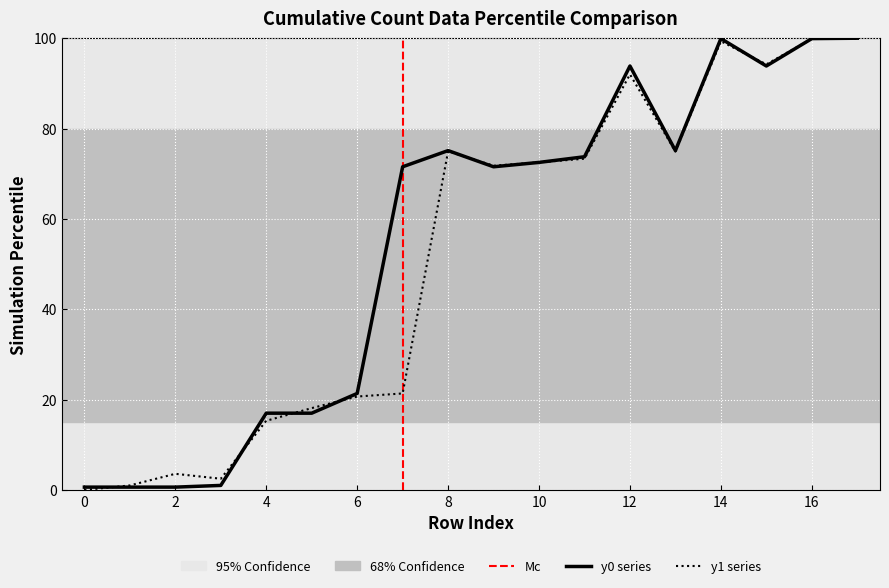

What is the greatest value displayed?

100.0